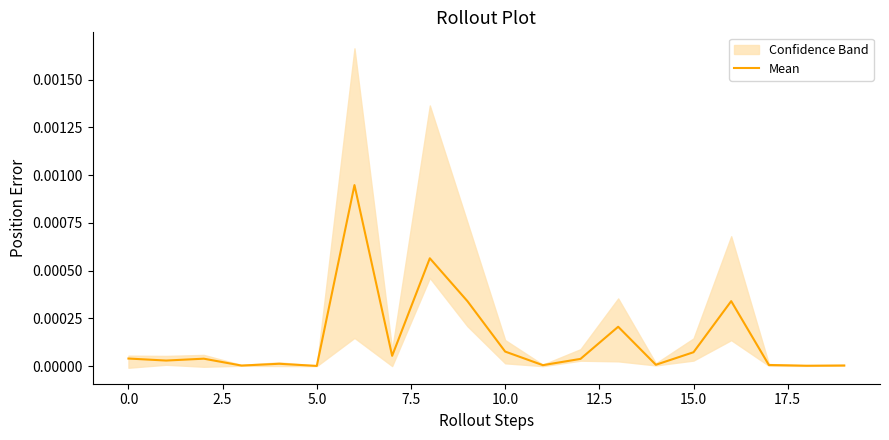

Which has a higher value, 13 or 16?

16